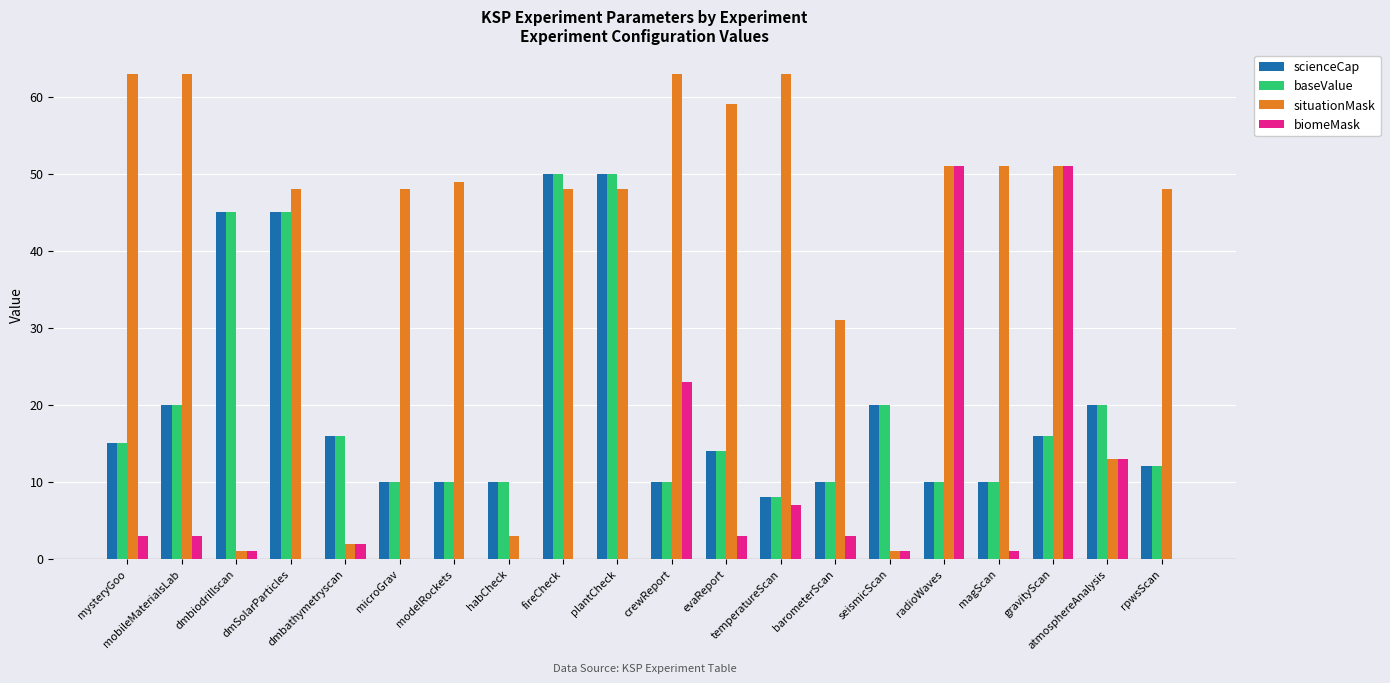

What are all the series names shown in the legend?

scienceCap, baseValue, situationMask, biomeMask